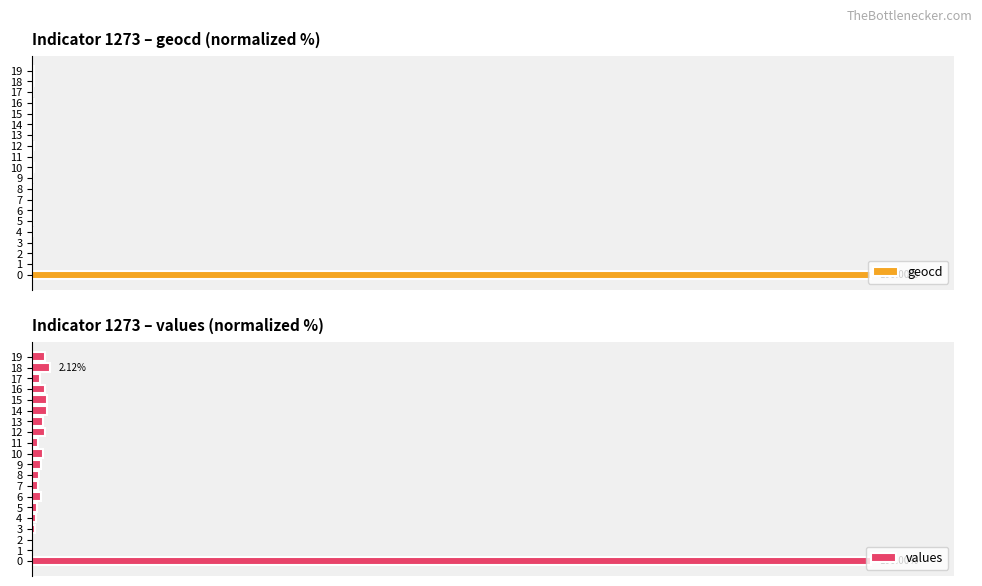

Rank the series at 9 from lowest to highest value.

geocd, values